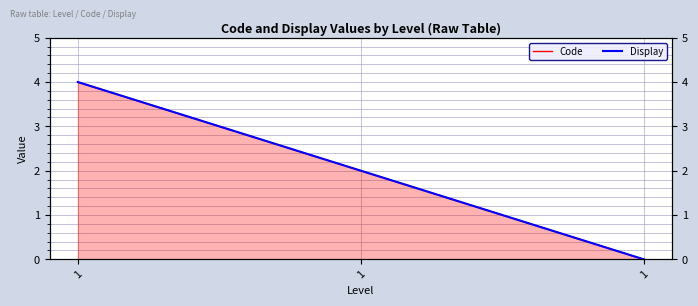

Reading left to right, what are all the values shown in this chart?

Code: 4	2	0
Display: 4	2	0